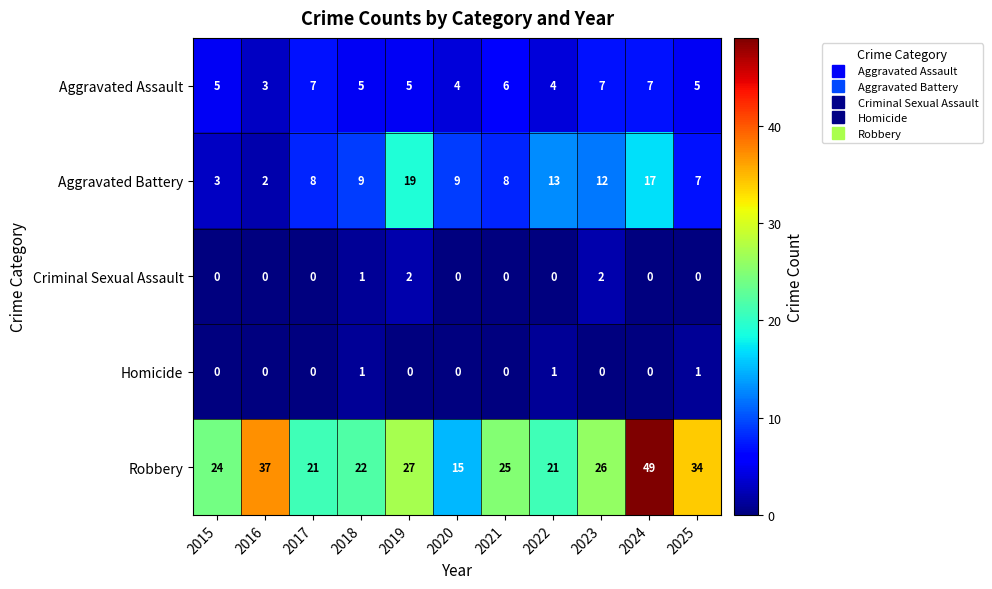

What is the average value of the Aggravated Battery series?

10